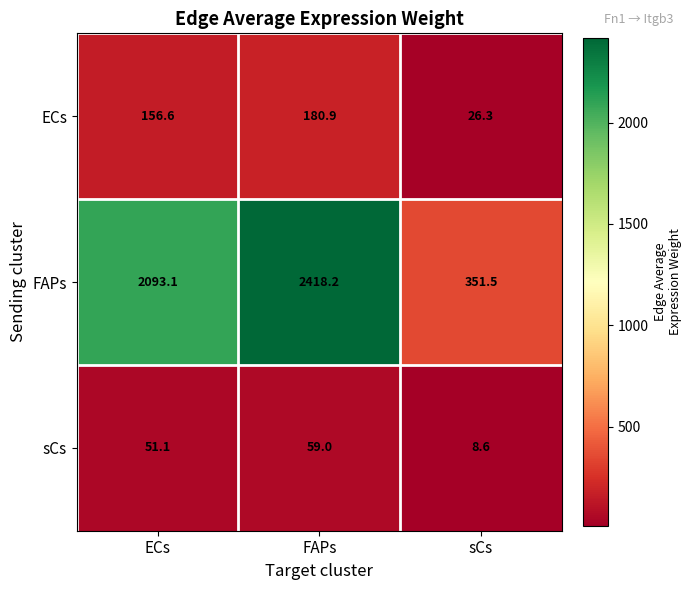

What is the difference between the ECs values at ECs and sCs?

130.3